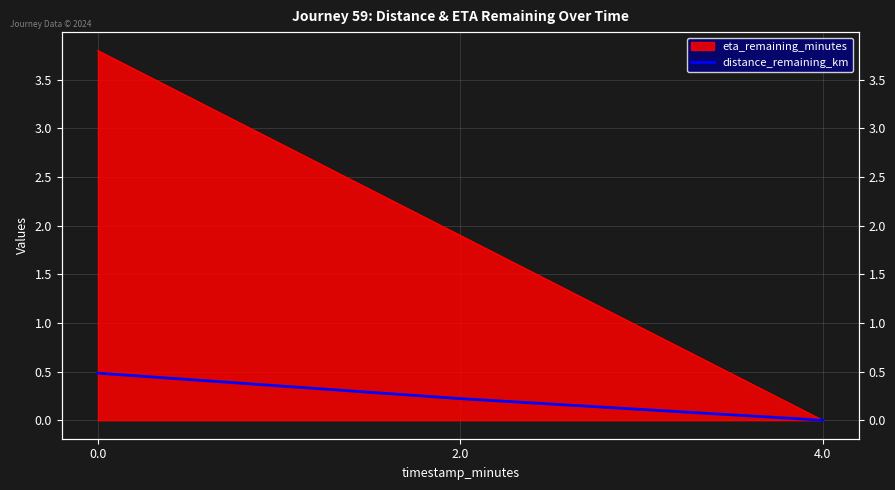

How many values are above zero?

2